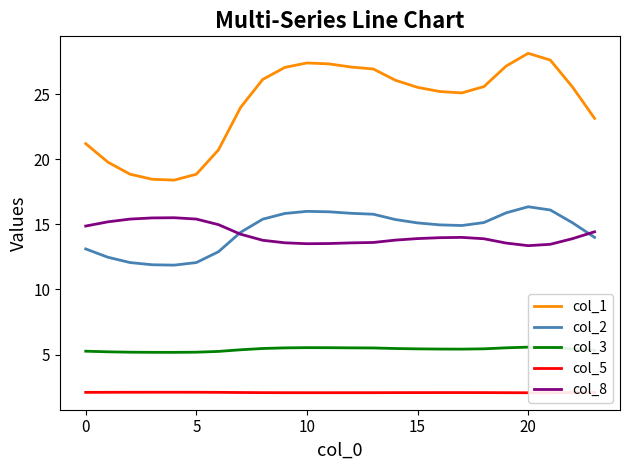

At which category is the sum across all series the highest?

20